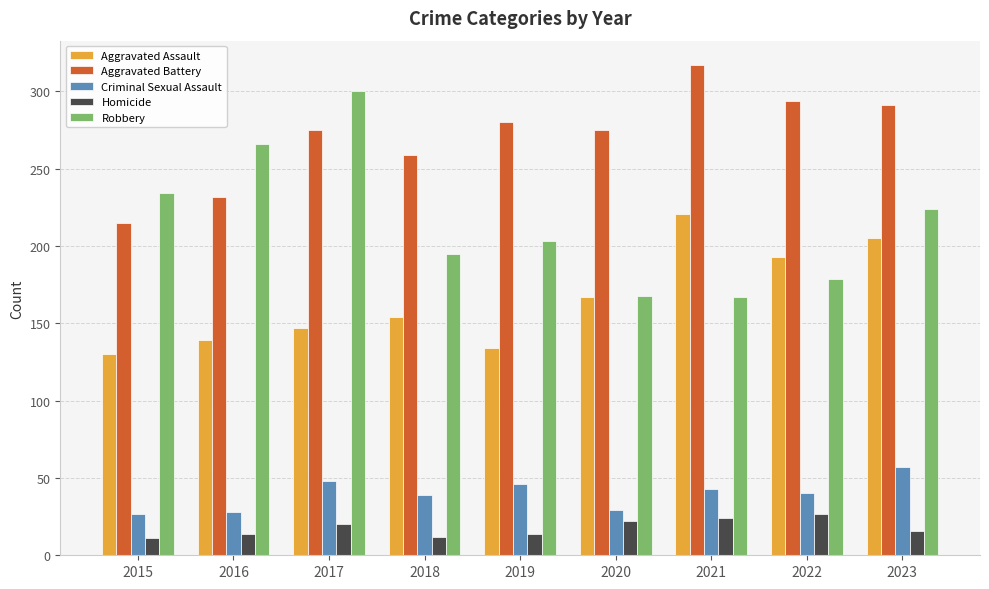

What is the value of the Criminal Sexual Assault bar at the 9th from the left?

57